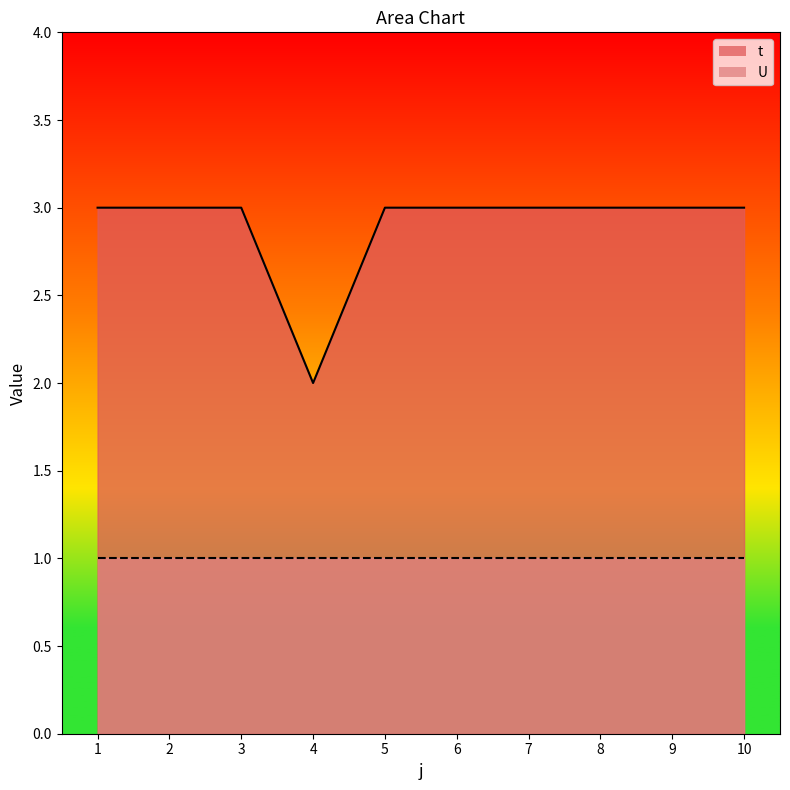

Approximately how many times larger is the value at 2 compared to 7?

1.0